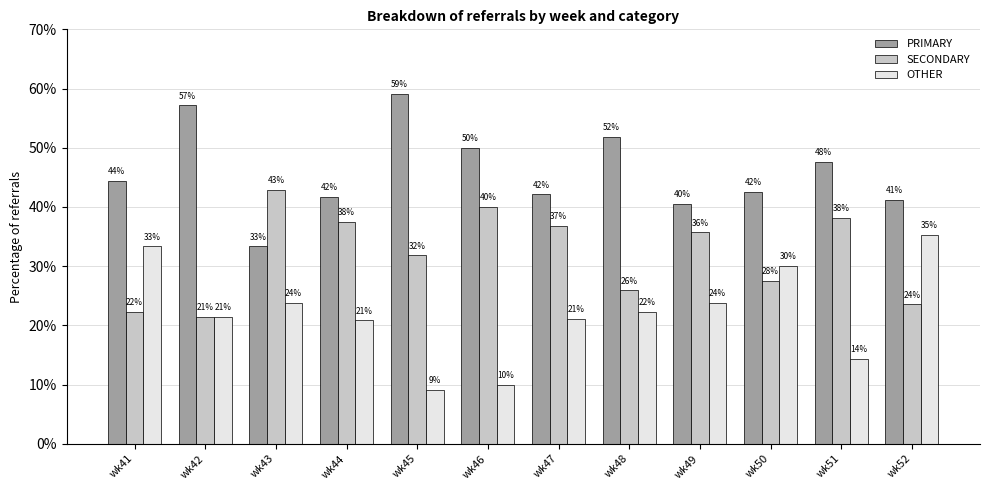

What is the difference between the second highest and second lowest values in the OTHER series?

23.3